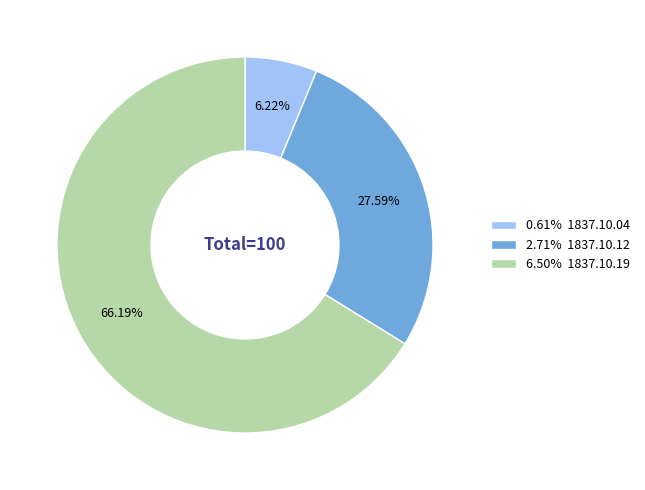

Rank the categories by value from highest to lowest.

6.50% 1837.10.19, 2.71% 1837.10.12, 0.61% 1837.10.04